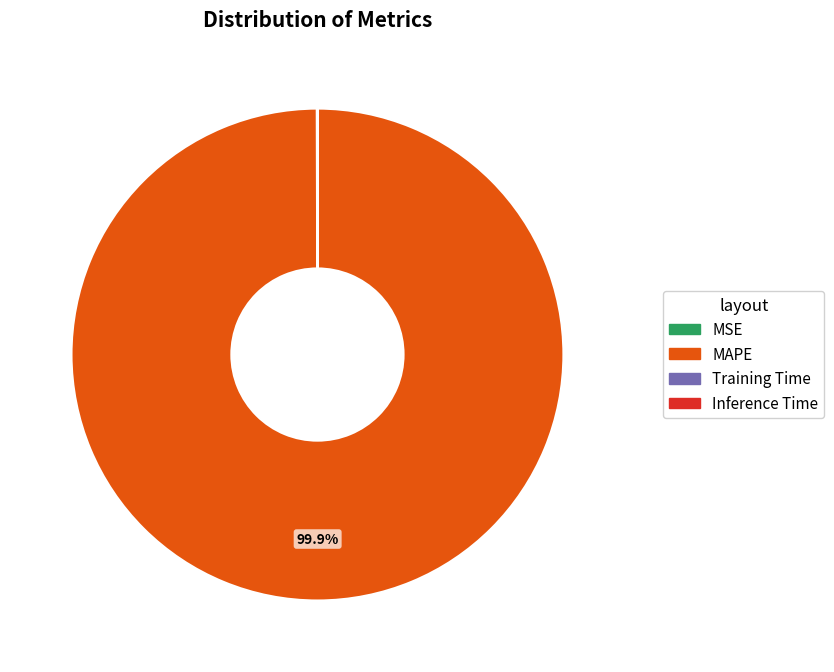

To the nearest percent, what is the difference between the largest and smallest slice percentages?

100%